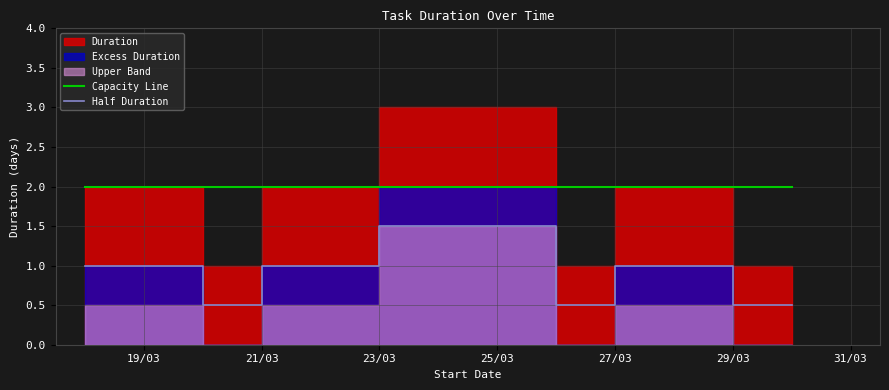

What is the sum of all Half Duration values?

6.5